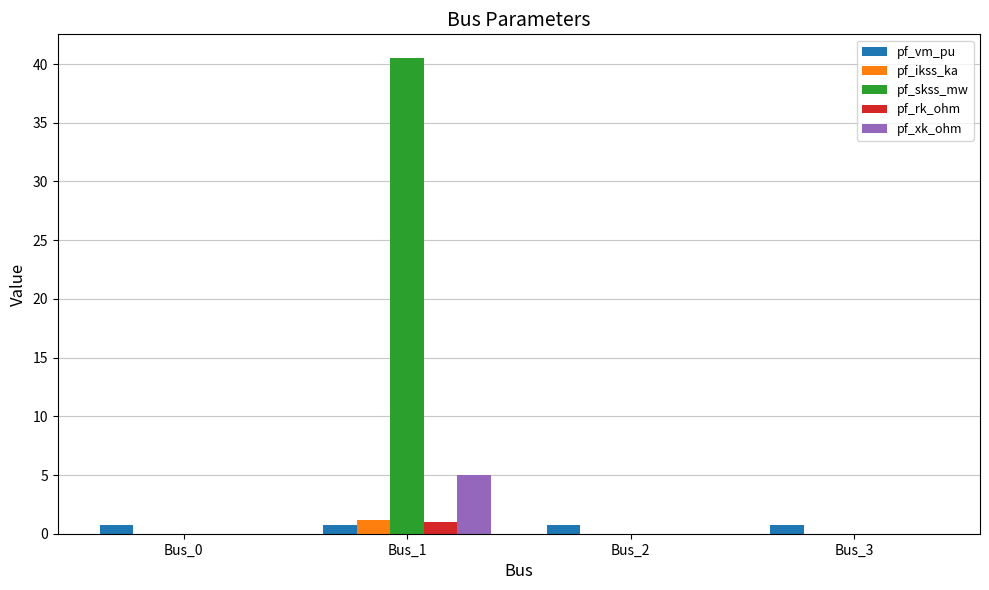

Between Bus_0 and Bus_1, which series saw the biggest shift?

pf_skss_mw